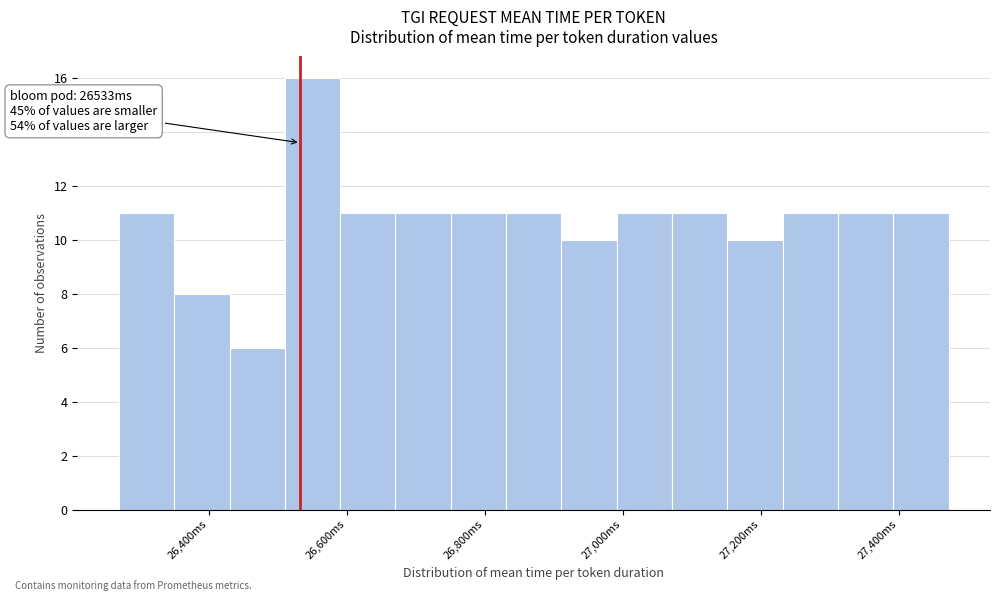

Which range on the x-axis has the tallest bar?

26520 to 26600